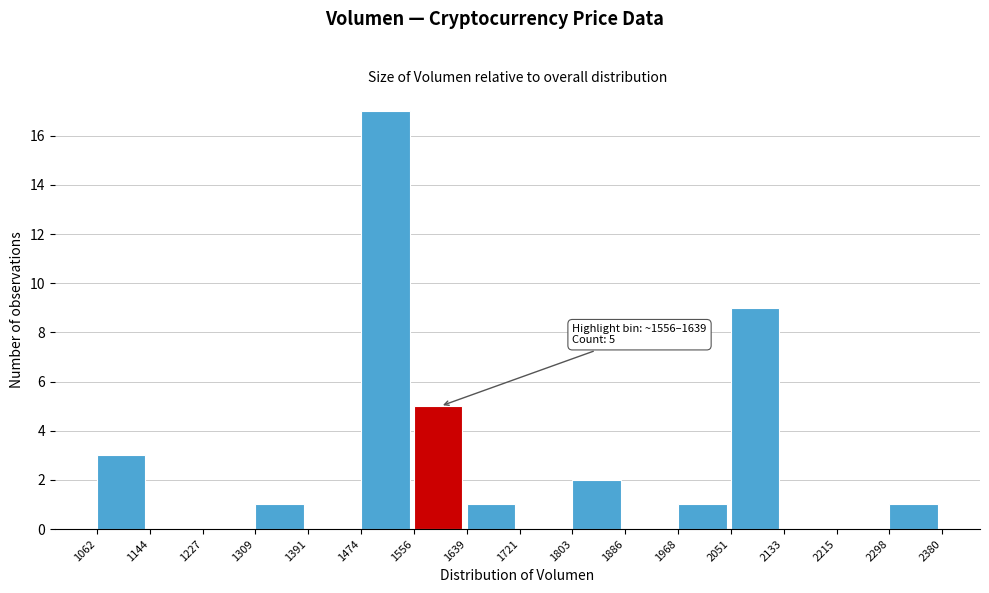

Over which range of the x-axis is the bar tallest?

1474 to 1556